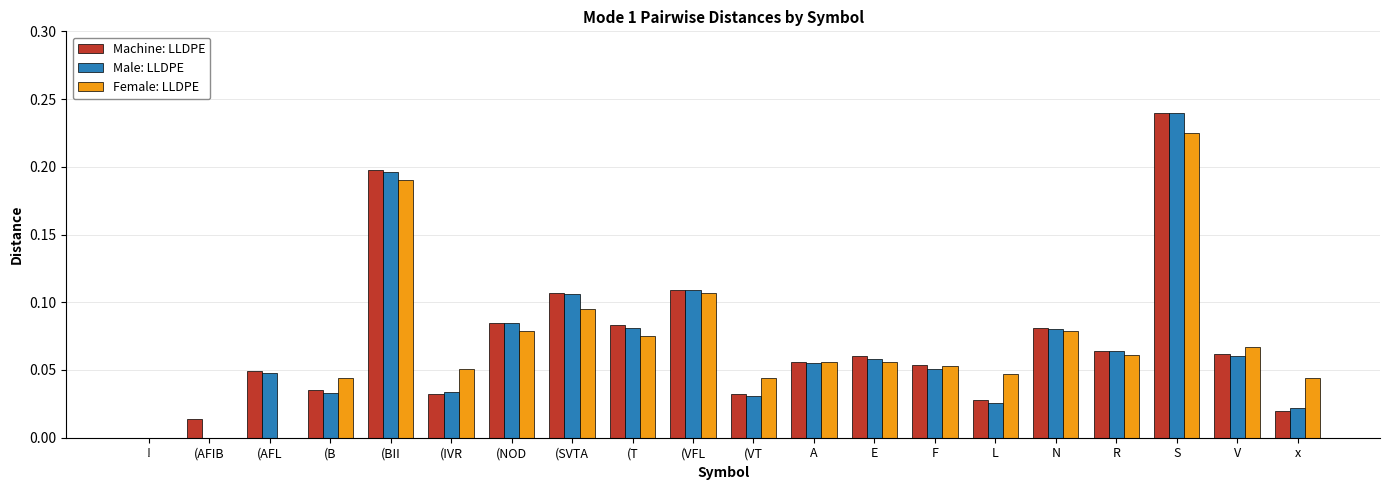

Count the number of categories in the chart.

20